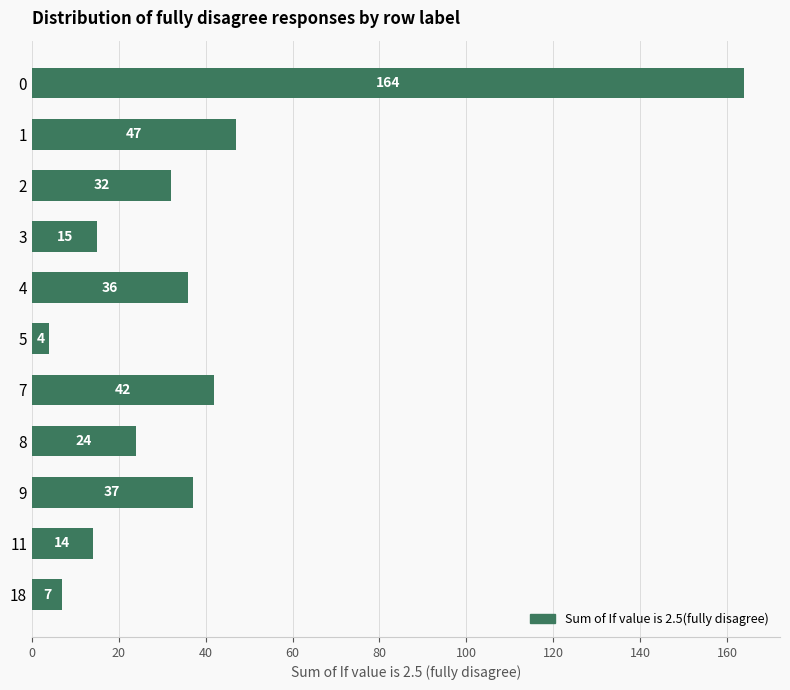

How many series are shown in this chart?

1